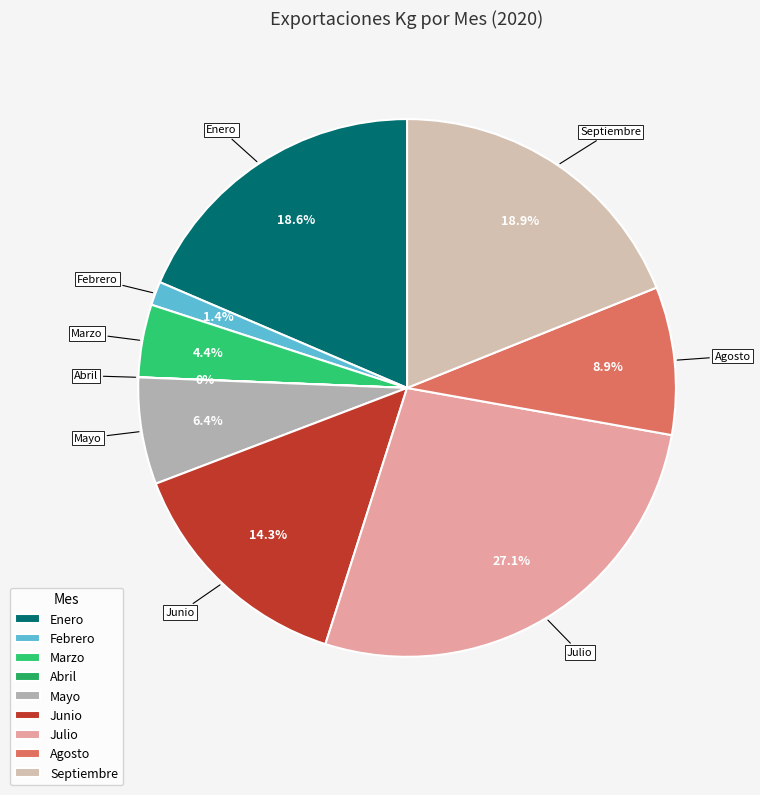

Which category has the biggest portion of the pie?

Julio